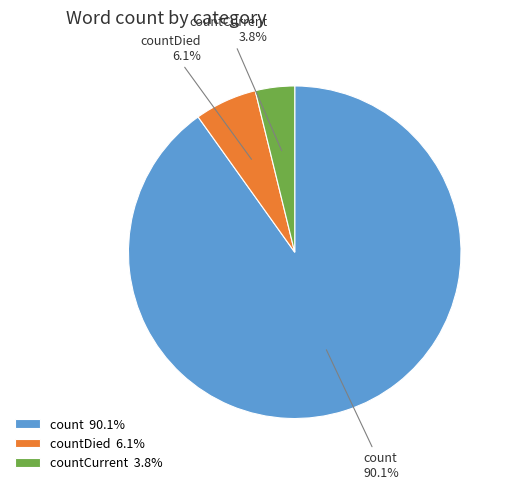

To the nearest percent, what is the average slice percentage?

33%